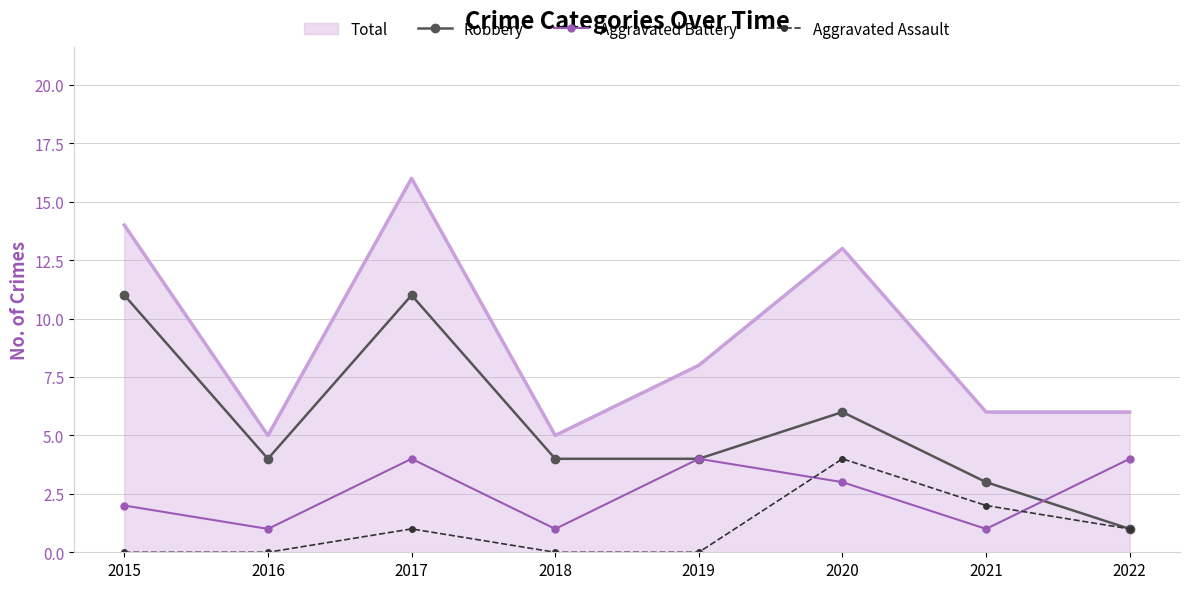

Which series has the largest total across all categories?

Total